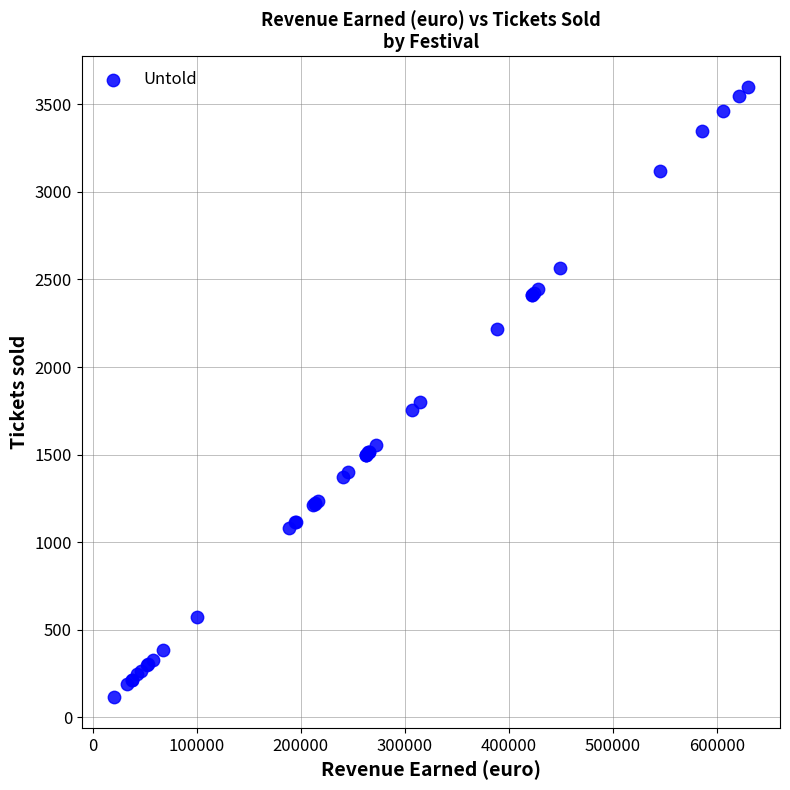

What Y value in the scatter plot is closest to 1857?

1800